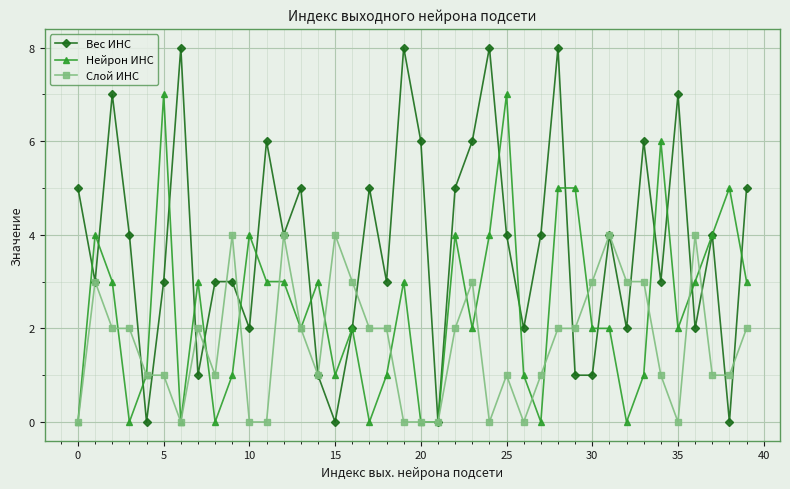

Rank the series by their average value, from lowest to highest.

Слой ИНС, Нейрон ИНС, Вес ИНС